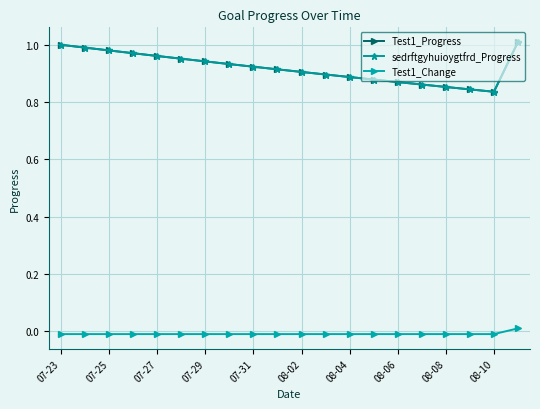

True or false: sedrftgyhuioygtfrd_Progress and Test1_Change intersect in this chart.

False